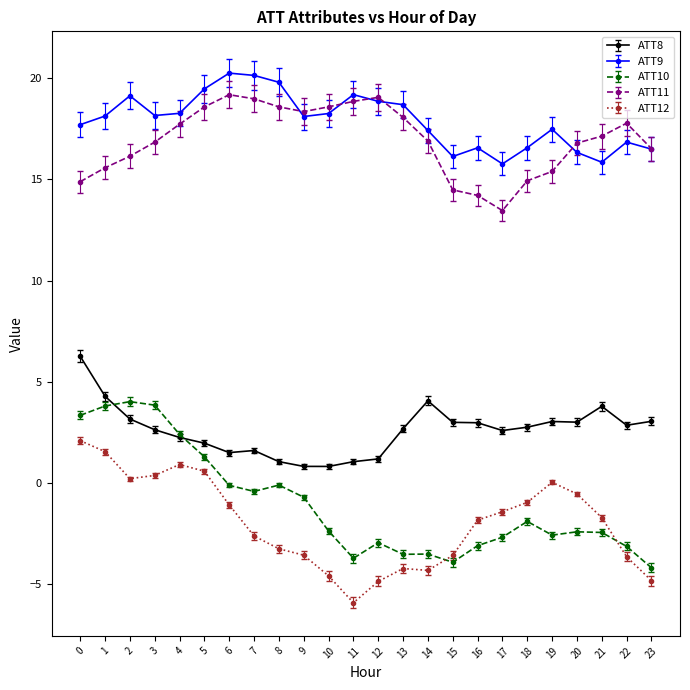

What is the value of the ATT9 point at the 11th from the left?

18.3